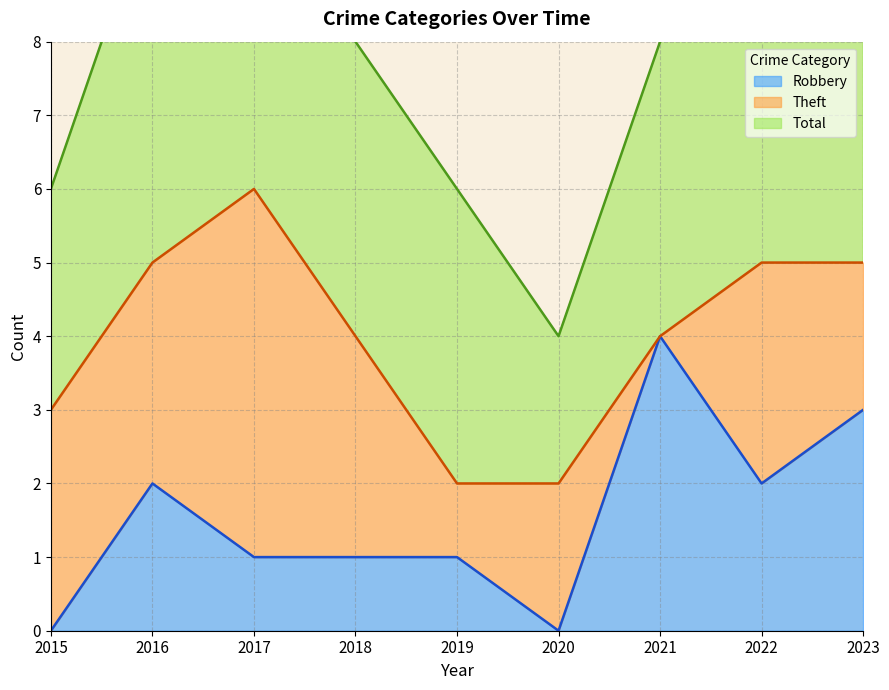

Reading right to left, list all the values displayed in this chart.

Robbery: 2023=3	2022=2	2021=4	2020=0	2019=1	2018=1	2017=1	2016=2	2015=0
Theft: 2023=2	2022=3	2021=0	2020=2	2019=1	2018=3	2017=5	2016=3	2015=3
Total: 2023=6	2022=6	2021=4	2020=2	2019=4	2018=4	2017=6	2016=5	2015=3